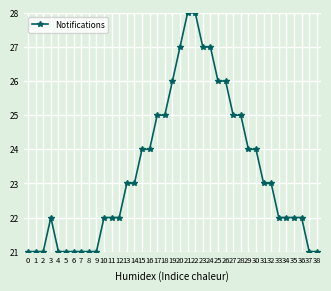

What is the value of the 12th point from the left?

22